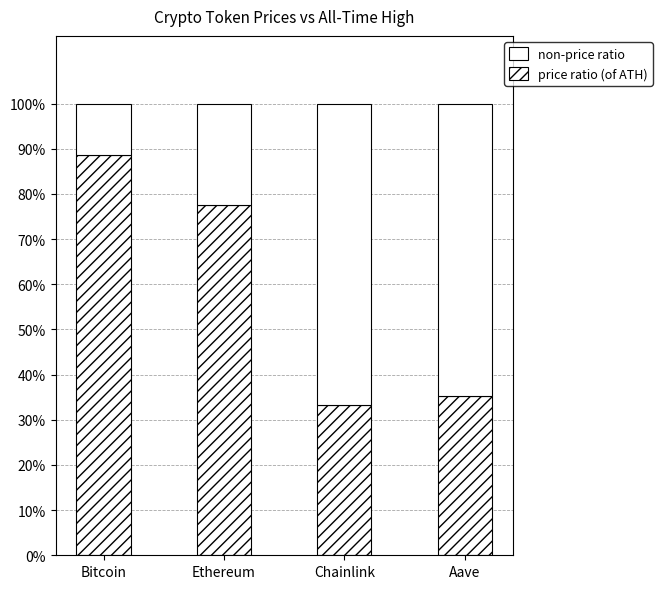

How many price ratio (of ATH) values are between 0 and 1?

4